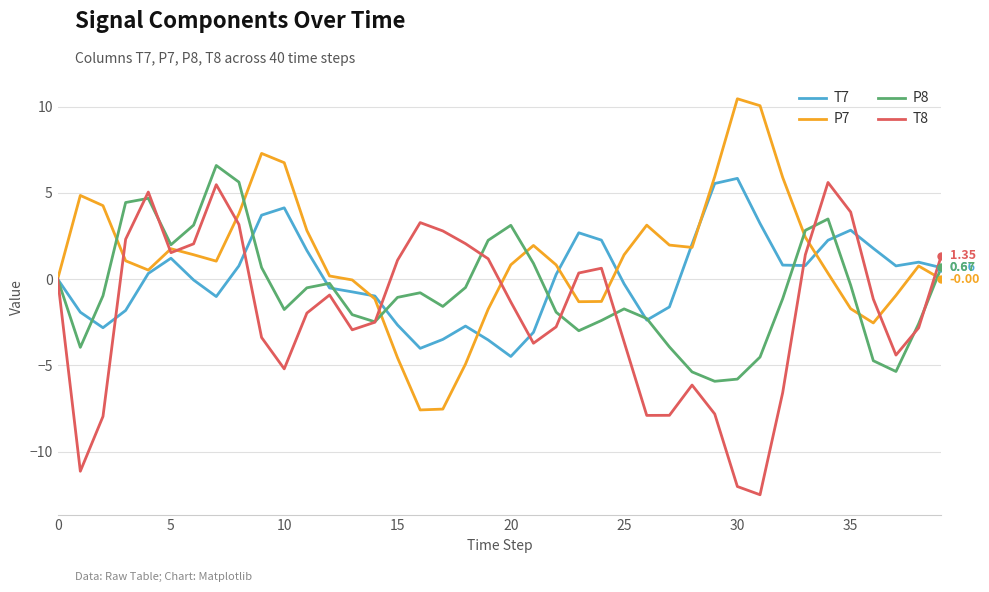

What is the highest value of the T7 series?

5.8